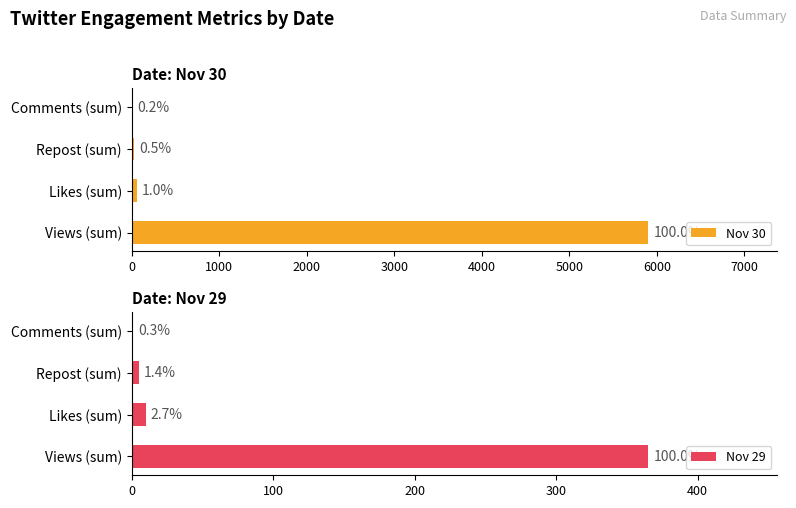

What is the value of the Nov 30 bar at the 1st from the left?

5900